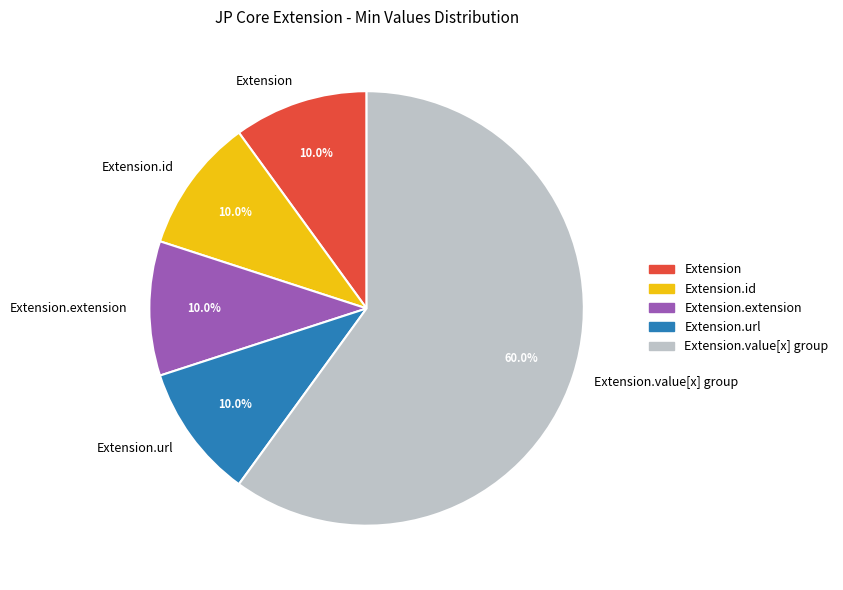

To the nearest percent, what is the difference between the largest and smallest slice percentages?

50%